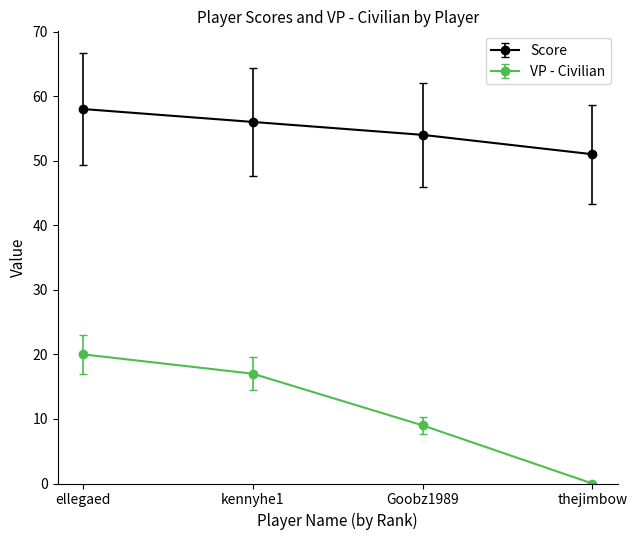

How many lines are shown in the chart?

2